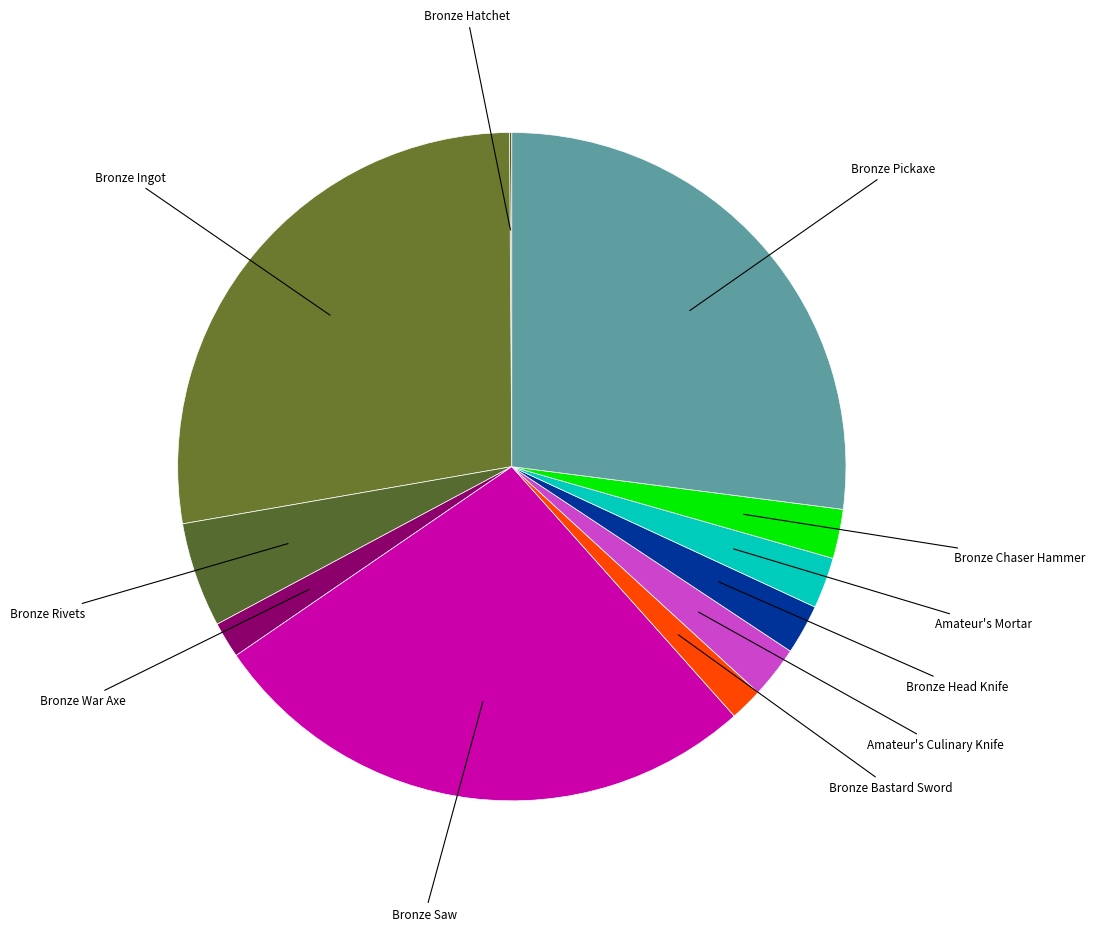

Is Bronze Bastard Sword the majority of the pie?

No